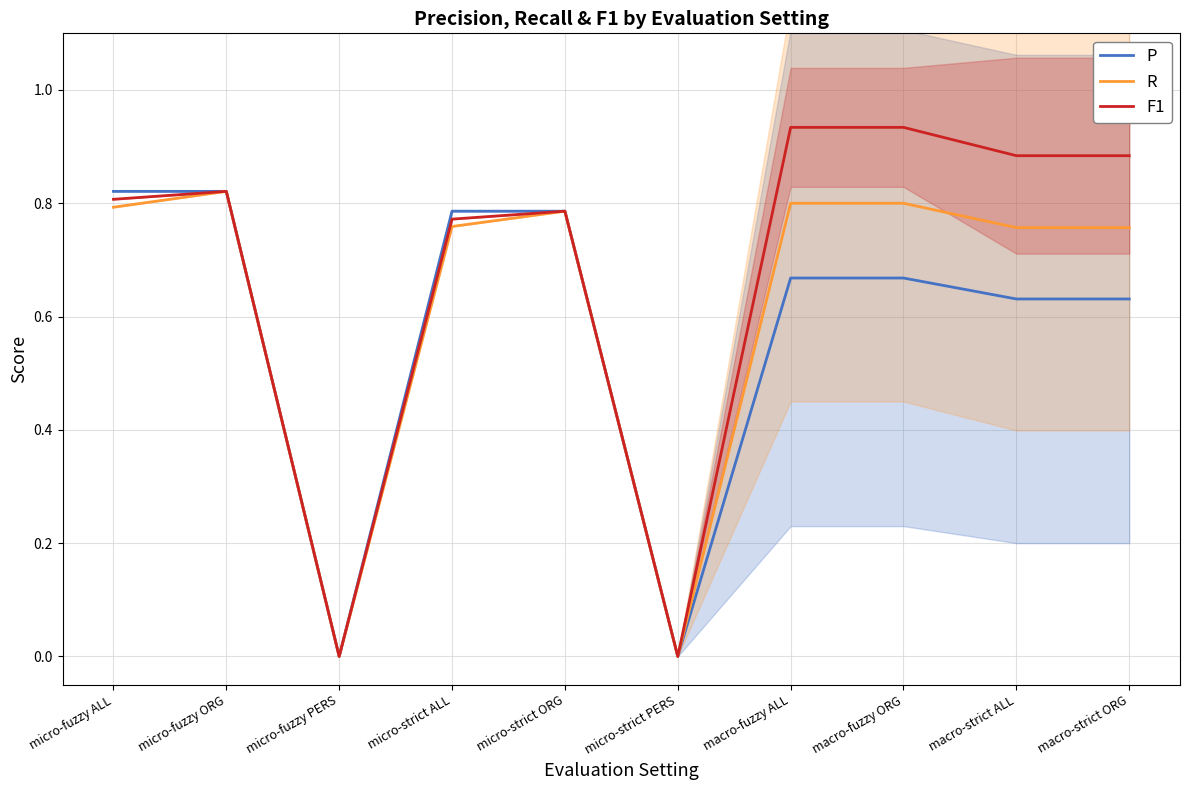

Reading left to right, extract all data points from this chart.

P: 0.8	0.8	0.0	0.8	0.8	0.0	0.7	0.7	0.6	0.6
R: 0.8	0.8	0.0	0.8	0.8	0.0	0.8	0.8	0.8	0.8
F1: 0.8	0.8	0.0	0.8	0.8	0.0	0.9	0.9	0.9	0.9